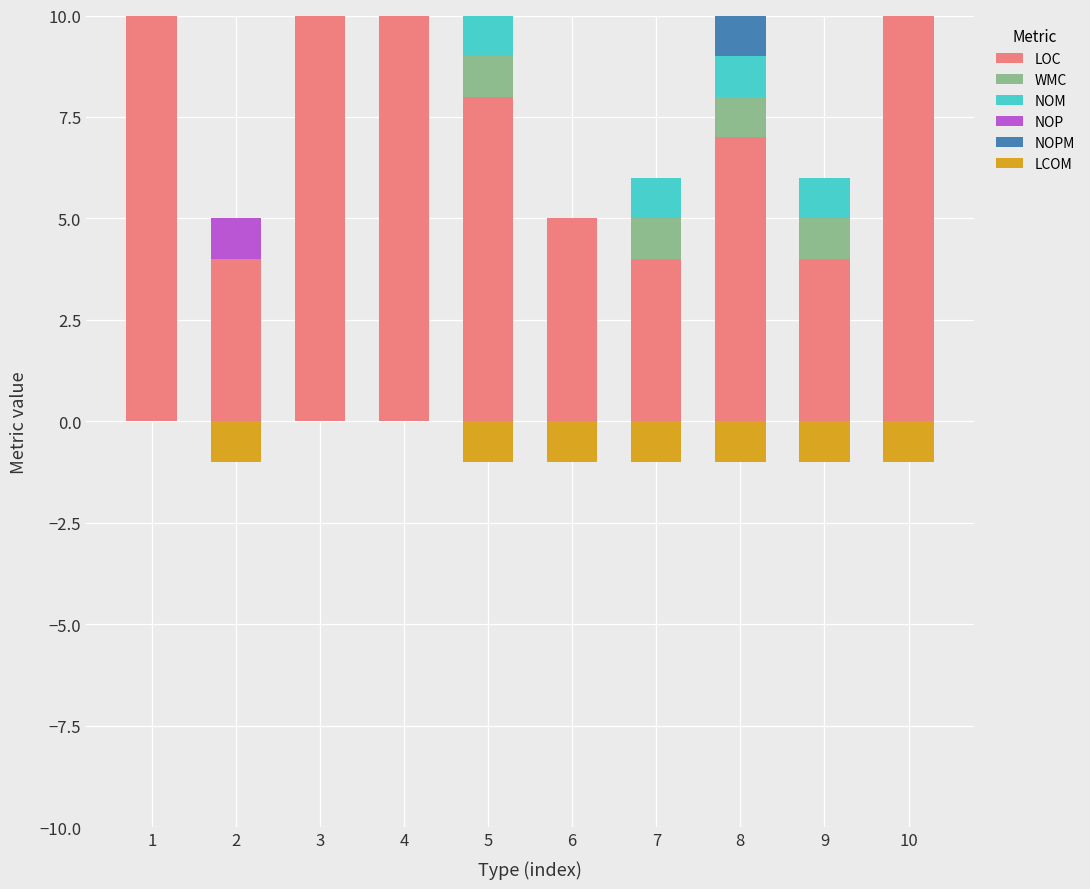

Is the value of NOM at 7 greater than the value of LOC at 7?

No